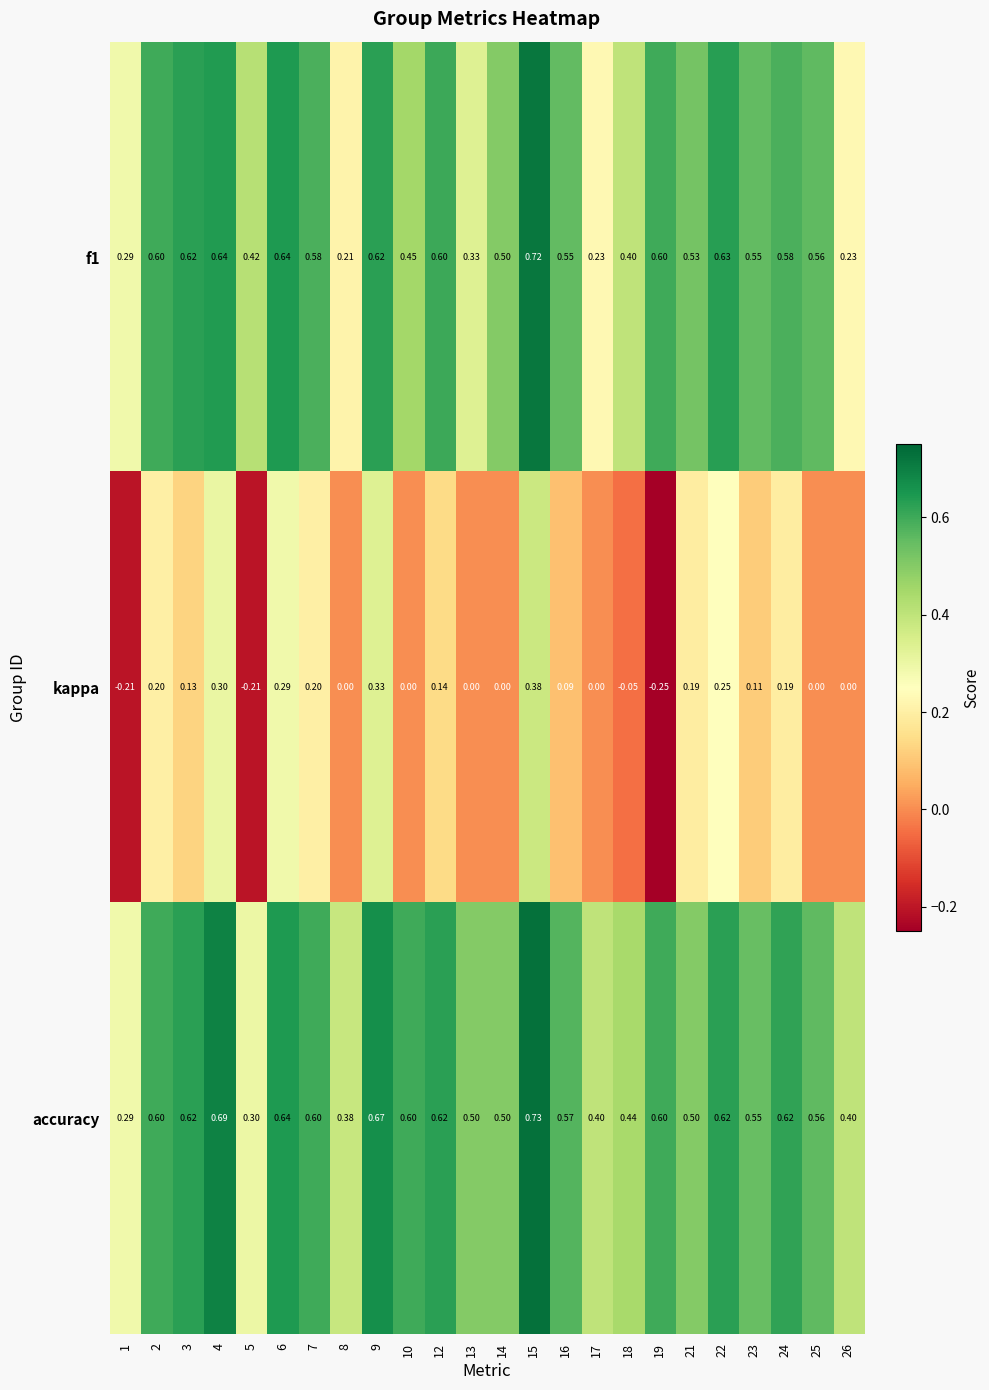

Rank the series by their maximum value, from lowest to highest.

kappa, f1, accuracy